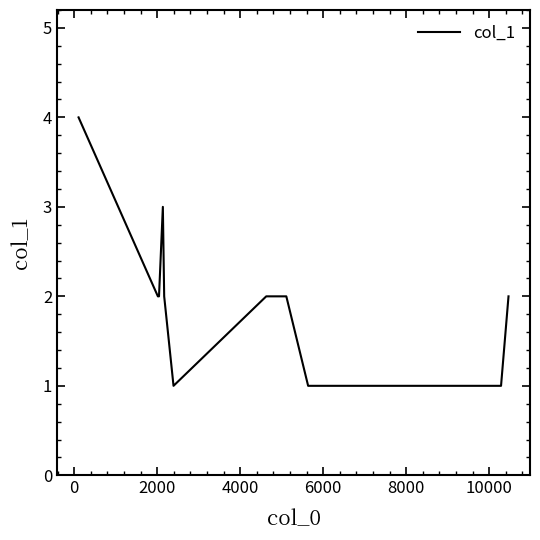

What is the greatest value displayed?

4